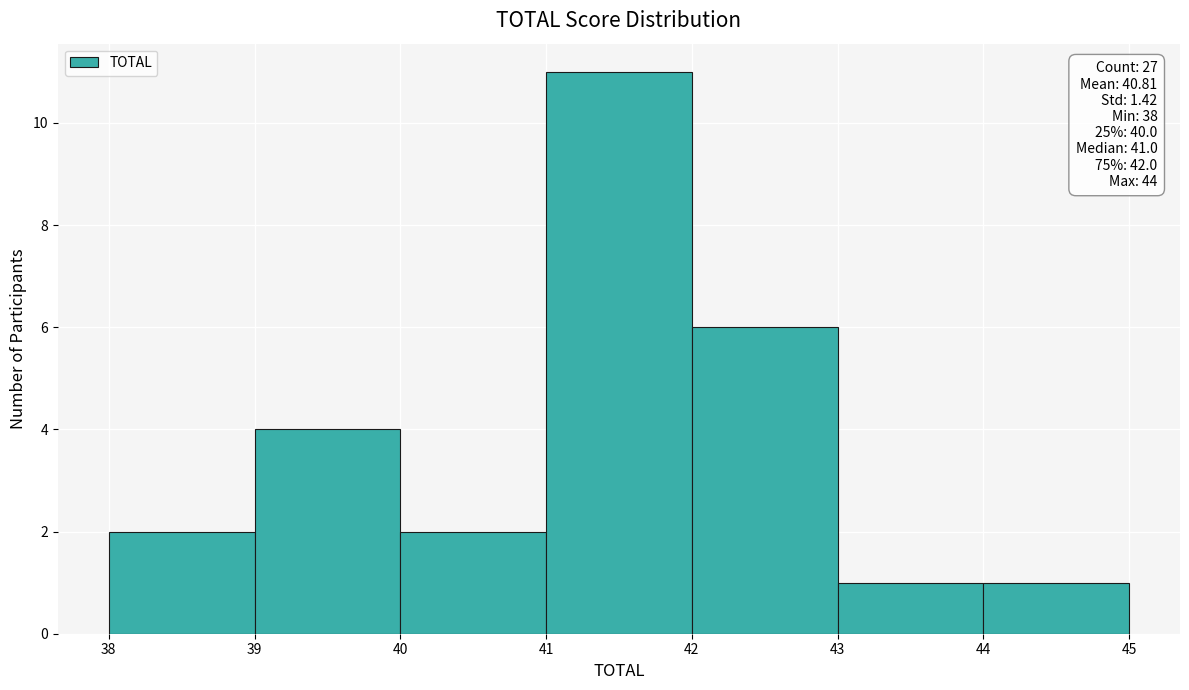

Over which range of the x-axis is the bar tallest?

41 to 42